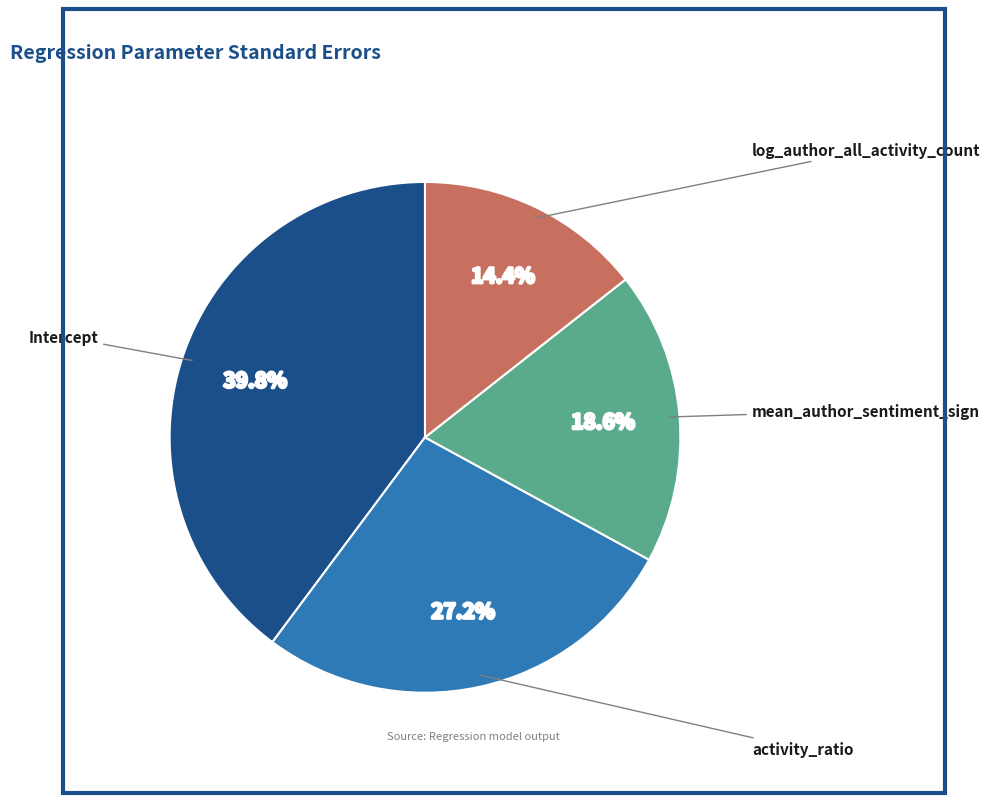

How many segments does this pie chart have?

4